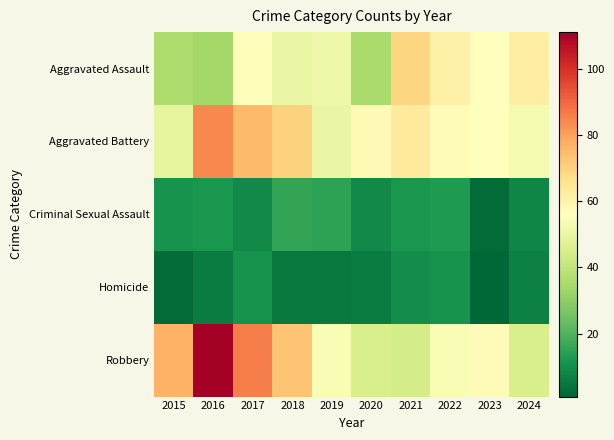

At which category is the sum across all series the highest?

2016